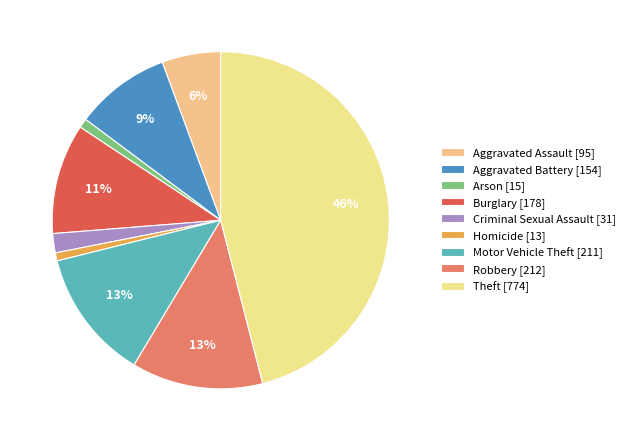

How many slices are in this pie chart?

9